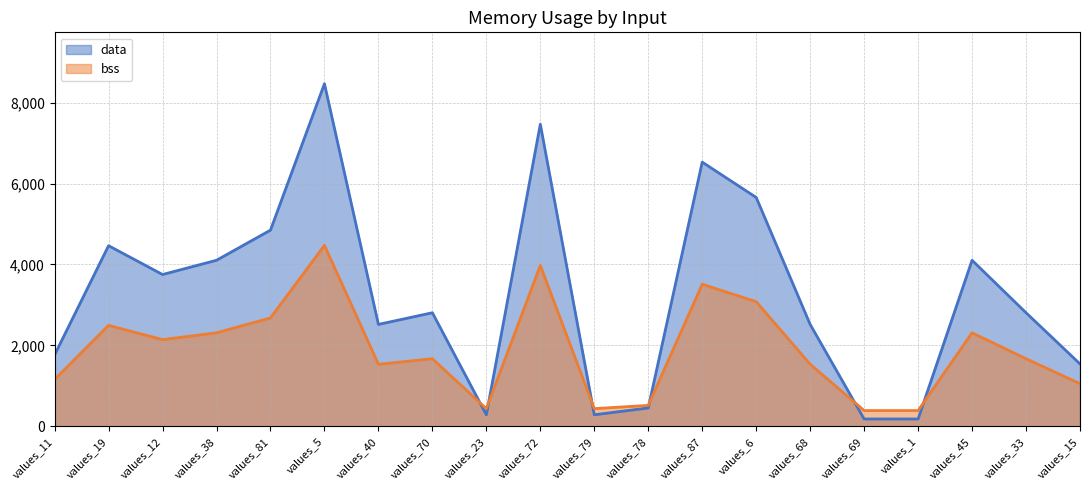

What is the smallest value displayed?

184